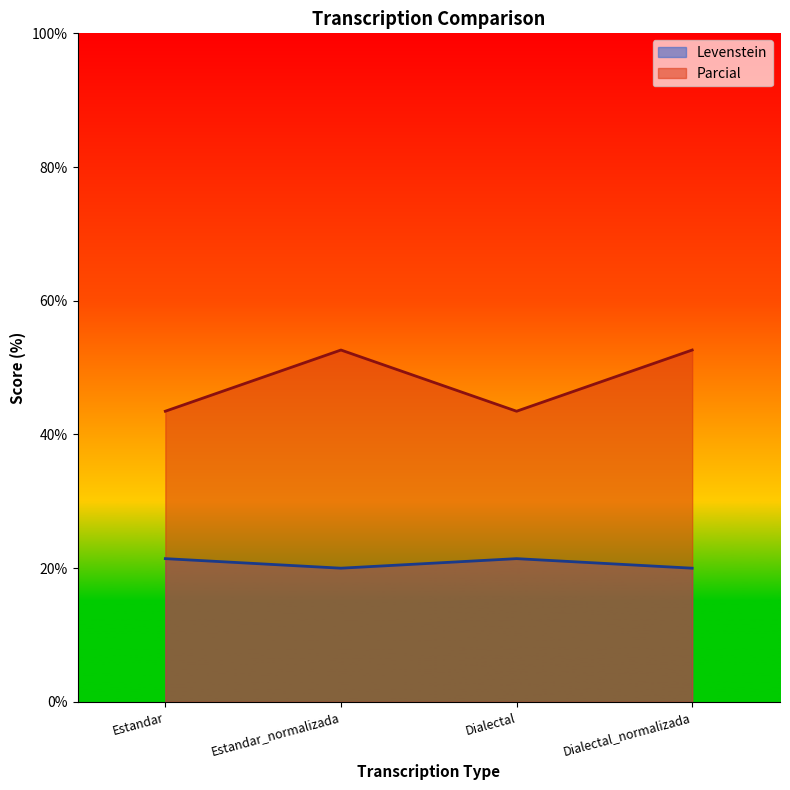

Which series has the widest spread of values?

Parcial